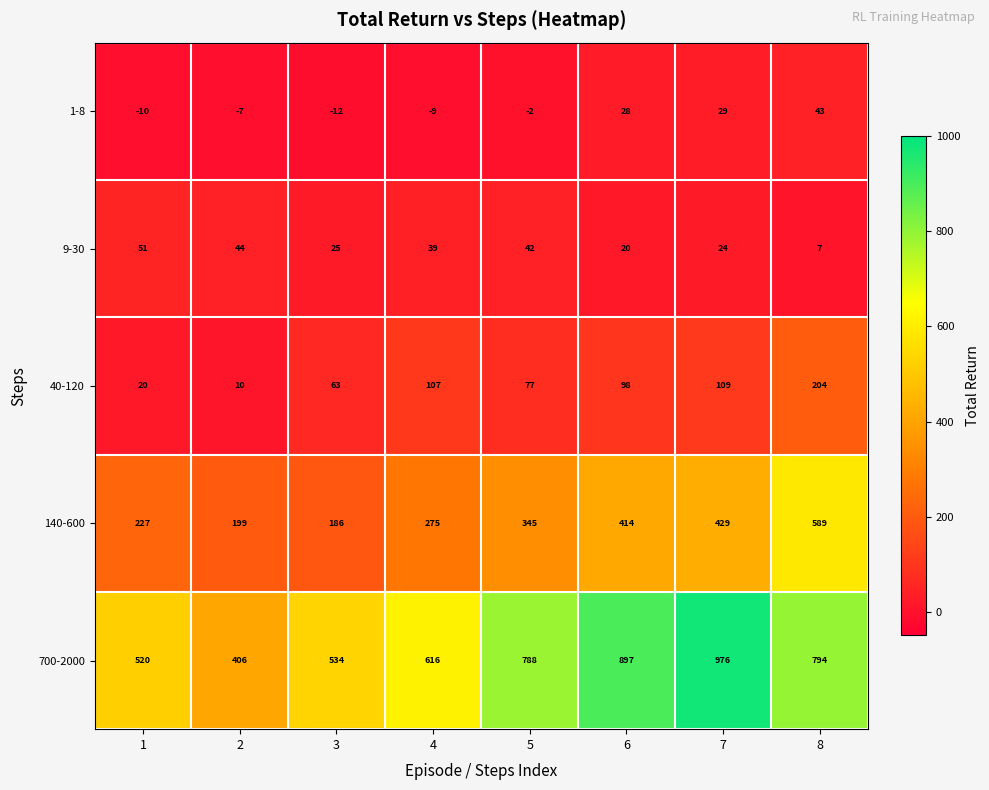

What is the lowest value of the 700-2000 series?

406